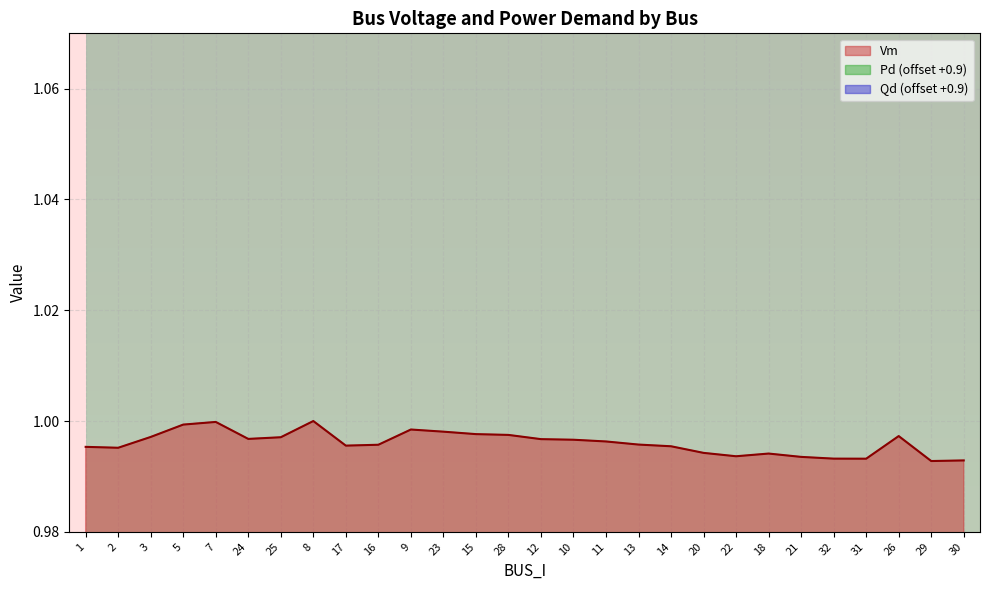

Reading left to right, transcribe all the data shown in this chart.

Vm: 1.0	1.0	1.0	1.0	1.0	1.0	1.0	1.0	1.0	1.0	1.0	1.0	1.0	1.0	1.0	1.0	1.0	1.0	1.0	1.0	1.0	1.0	1.0	1.0	1.0	1.0	1.0	1.0
Pd: 0.9	0.9	0.9	0.9	0.9	0.9	0.9	0.9	0.9	0.9	0.9	0.9	0.9	0.9	0.9	0.9	0.9	0.9	0.9	0.9	0.9	0.9	0.9	0.9	0.9	0.9	0.9	0.9
Qd: 1.0	0.9	0.9	0.9	0.9	0.9	0.9	0.9	0.9	0.9	0.9	0.9	0.9	0.9	0.9	0.9	0.9	0.9	0.9	0.9	0.9	0.9	0.9	0.9	0.9	0.9	0.9	0.9